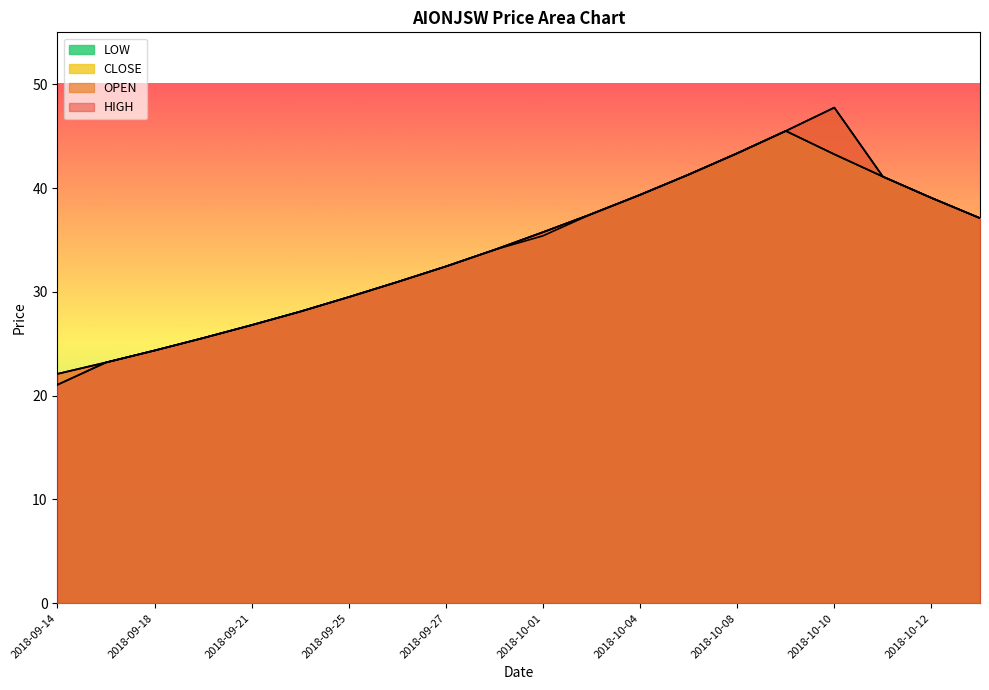

True or false: HIGH and OPEN intersect in this chart.

False